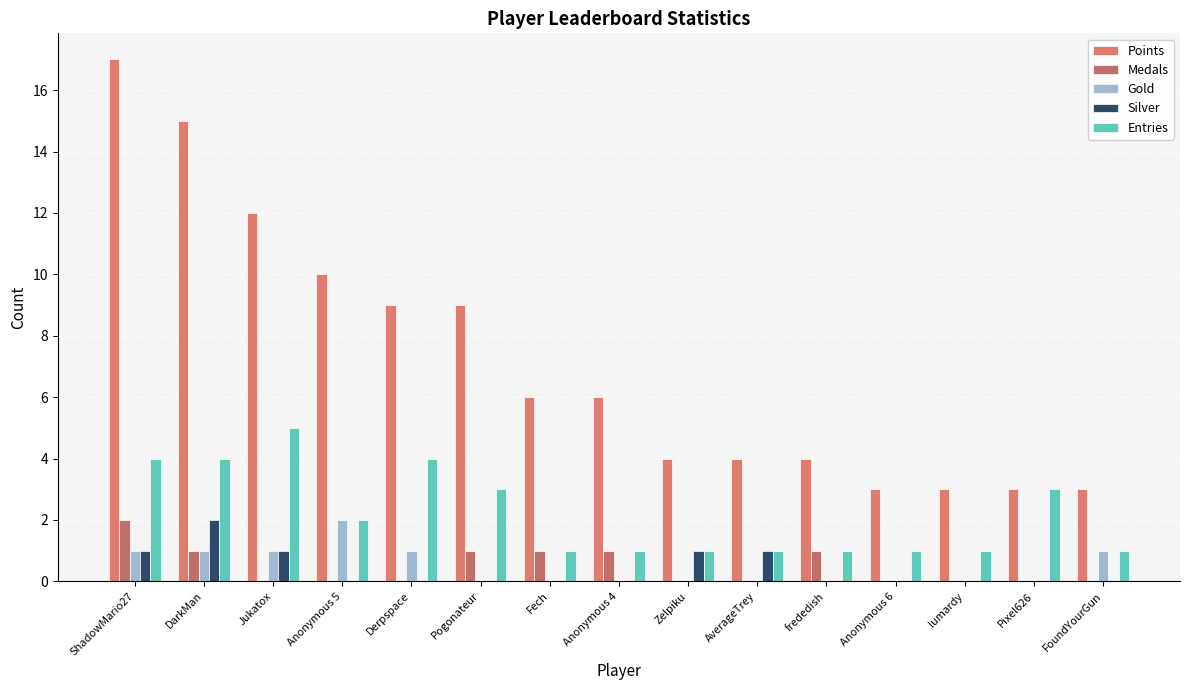

How many groups of bars are there?

15